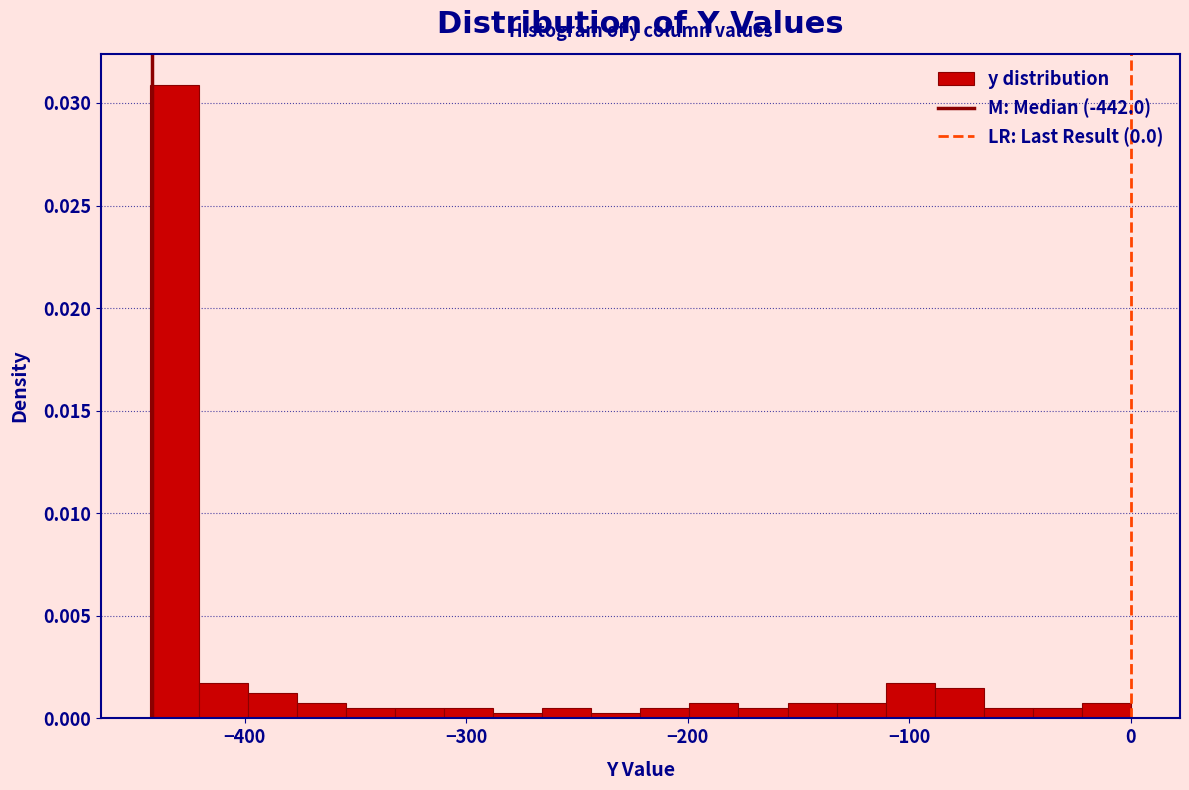

Read against the x-axis, roughly where is the centre of the tallest bar?

-430